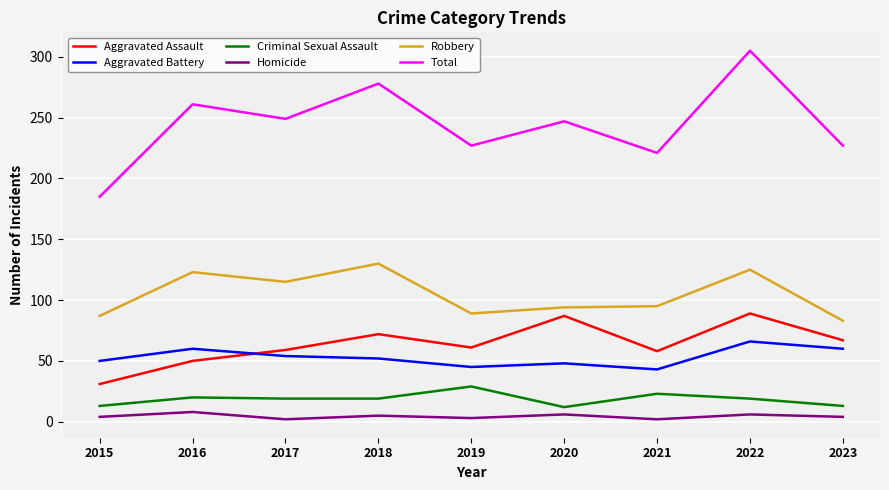

Is the value of Robbery at 2020 greater than the value of Aggravated Assault at 2017?

Yes